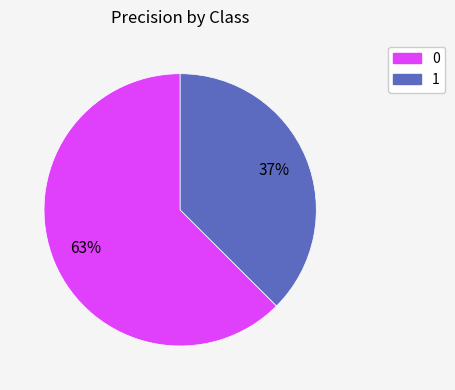

True or false: 0 accounts for 63% of the total.

True